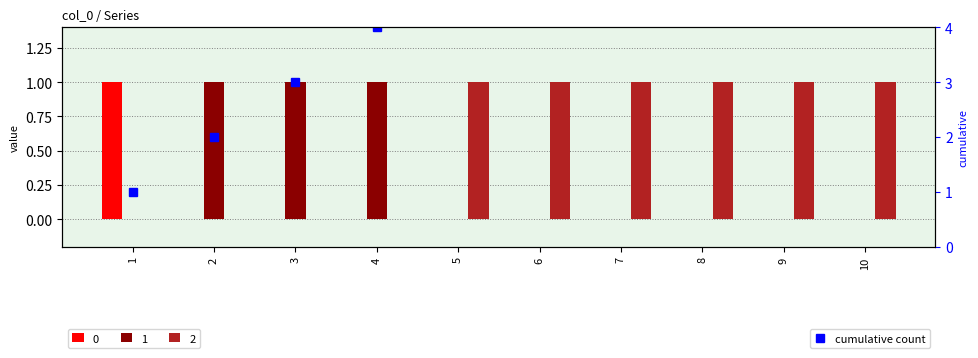

At which label does the data first exceed 6?

7